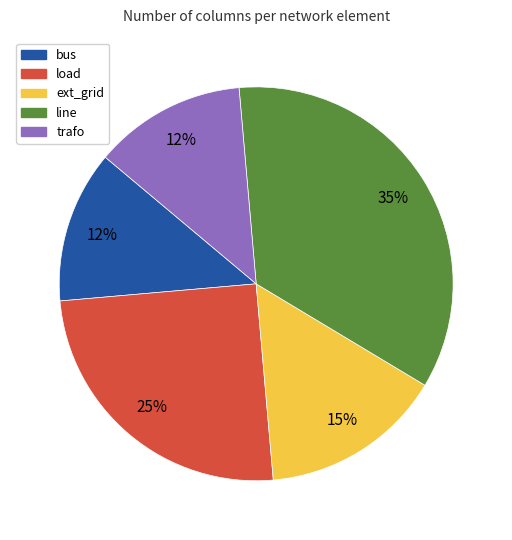

To the nearest percent, what is the average slice percentage?

20%